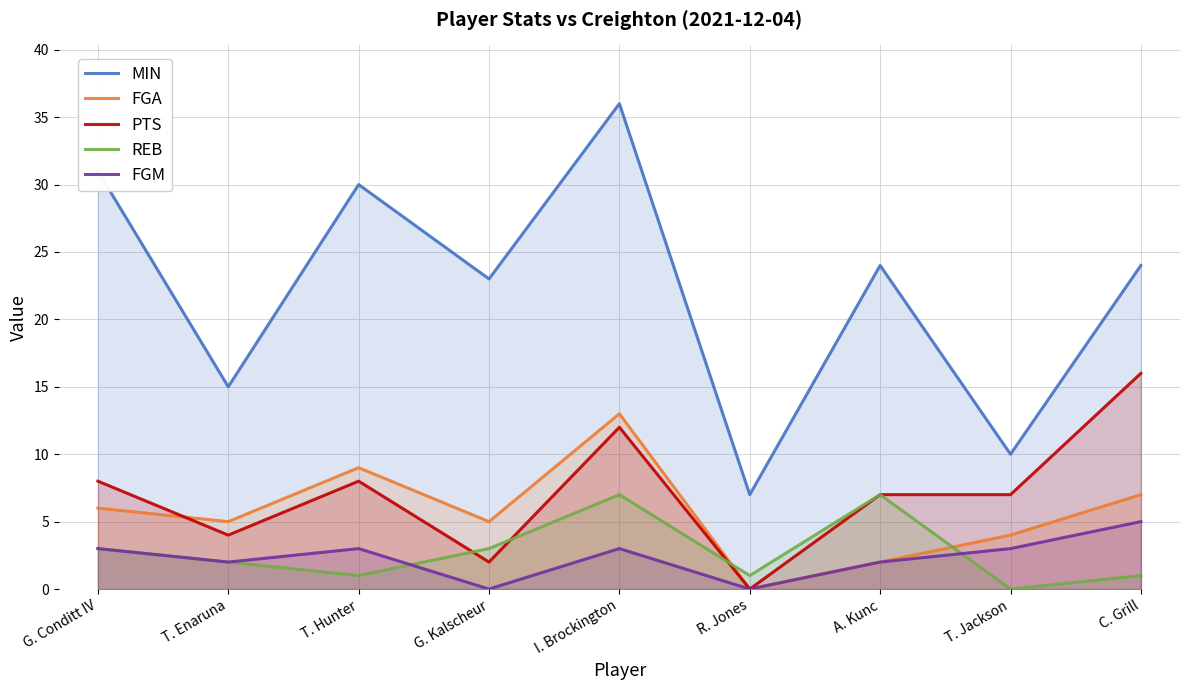

What are all the series names shown in the legend?

MIN, FGA, PTS, REB, FGM